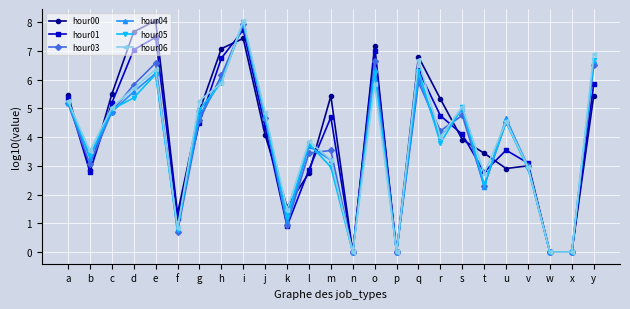

At which label does hour05 reach its peak?

i